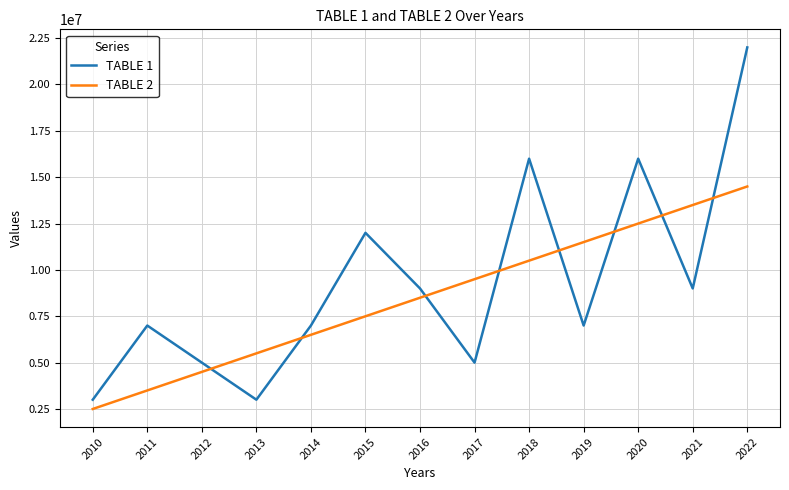

How many times do TABLE 2 and TABLE 1 cross each other?

8